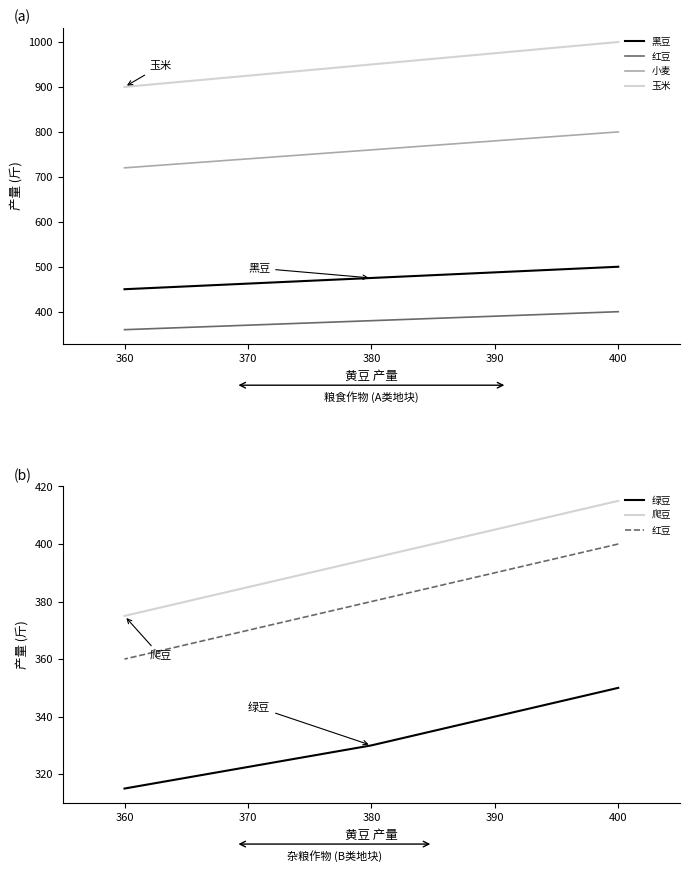

The 小麦 series shows 990 at 360. True or false?

False